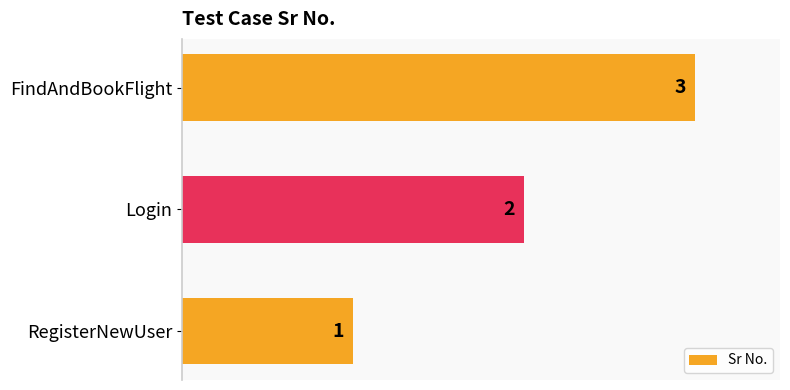

Which category has the lowest value across all series?

RegisterNewUser